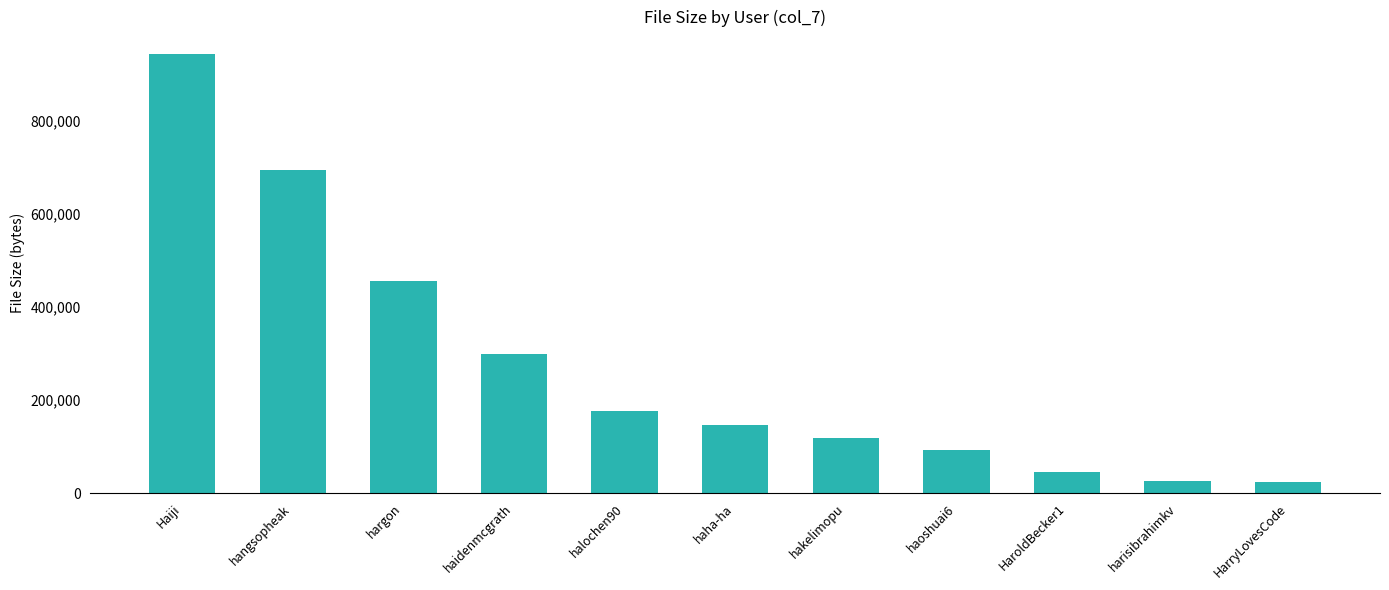

True or false: the data shows 415721 at haidenmcgrath.

False